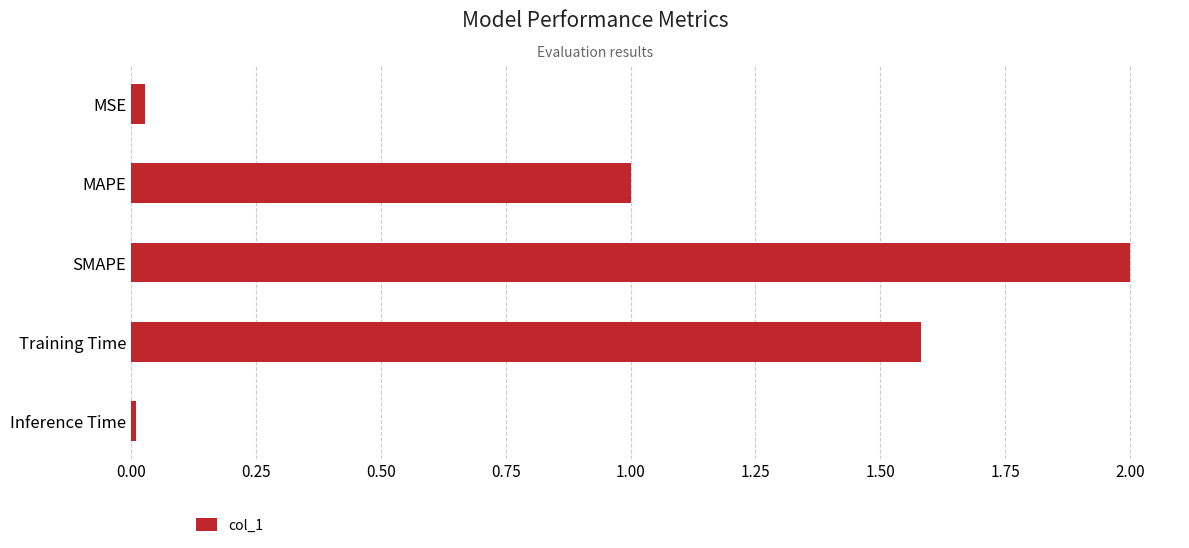

What is the label of the 4th bar from the top?

Training Time